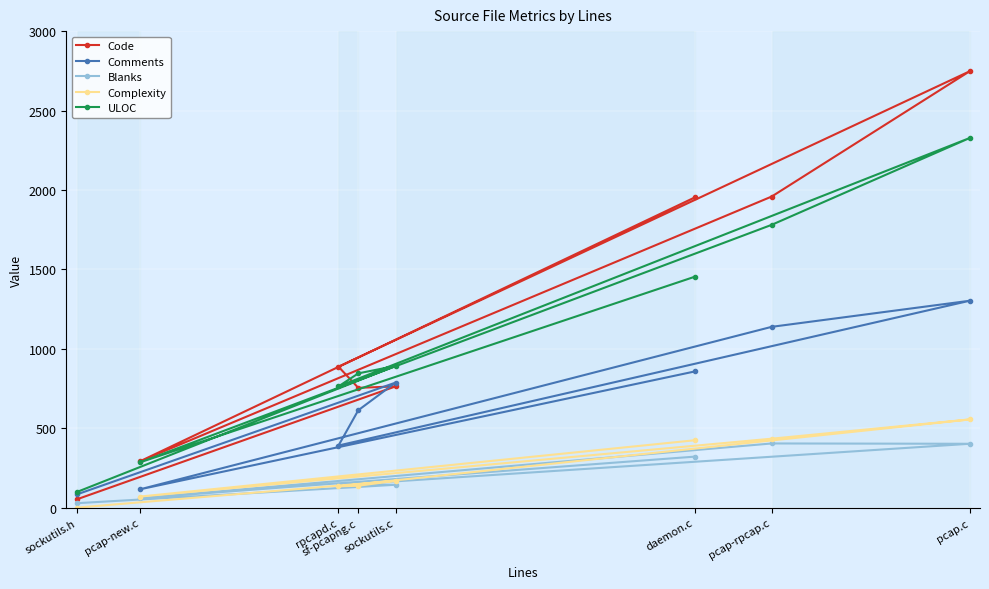

What is the label of the 3rd point from the left?

rpcapd.c